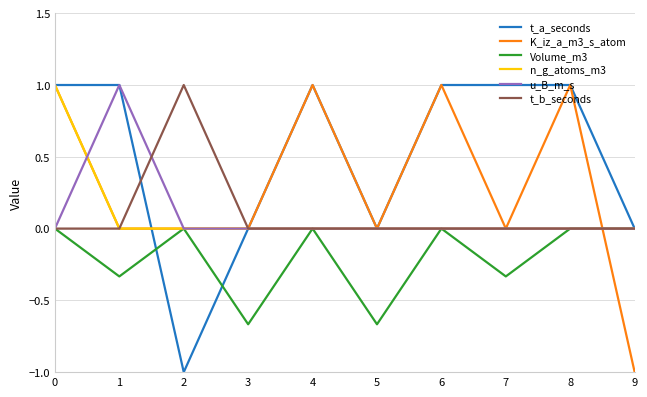

Is it true that Volume_m3 equals -0.2 at 1?

False